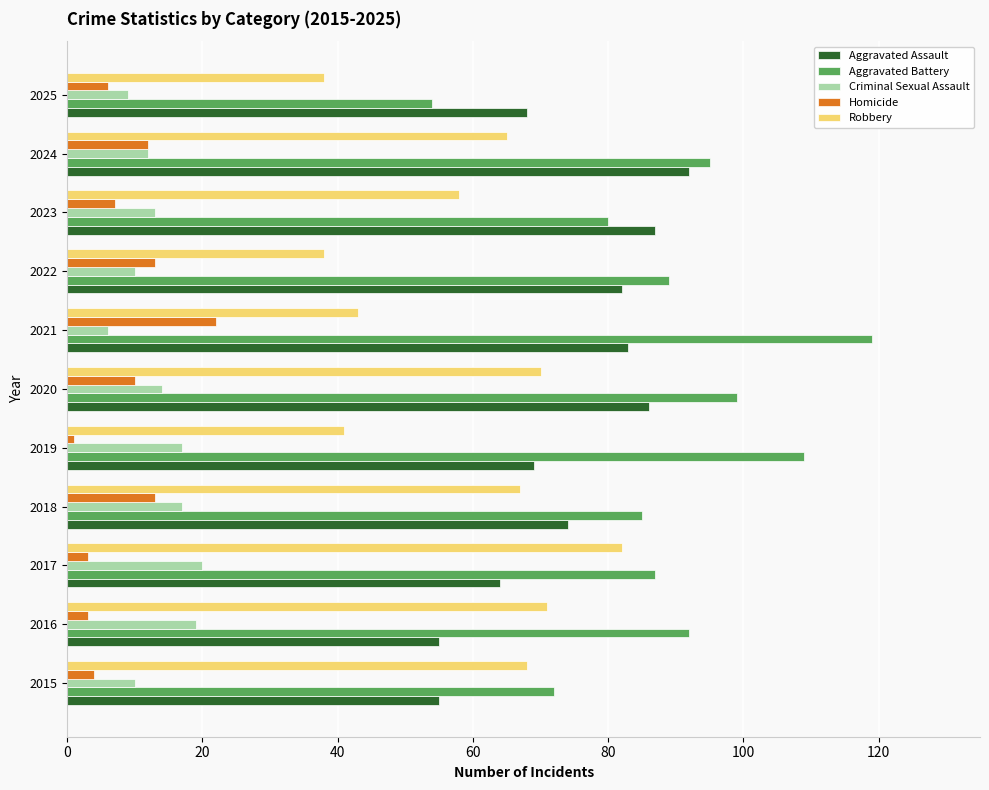

What is the minimum value shown in the chart?

1